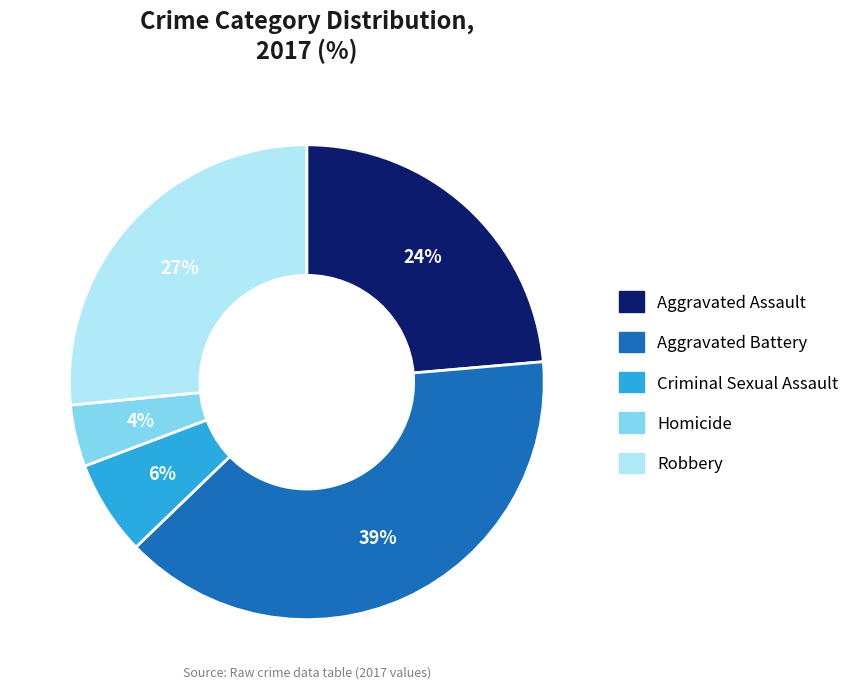

To the nearest percent, what portion does Criminal Sexual Assault represent?

6%